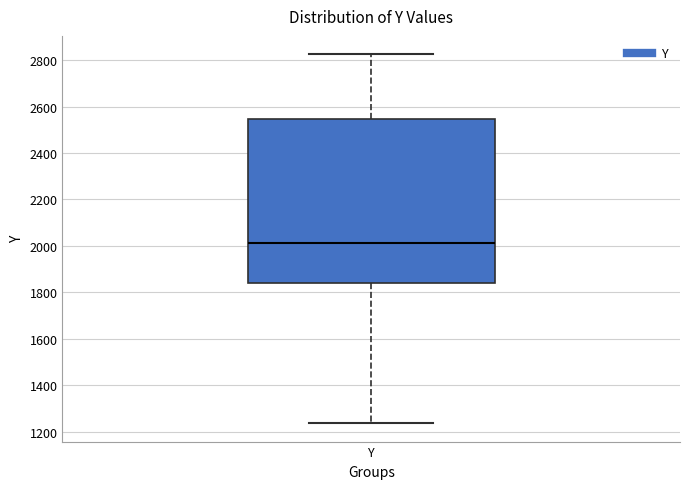

Where is the lower edge of the box for Y on the y-axis? The values are not printed on the chart, so give them approximately, as read against the axis.

1840